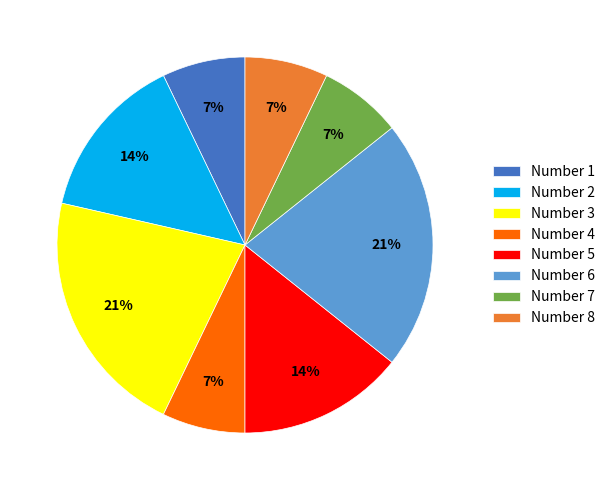

Is there a majority slice in this chart?

No